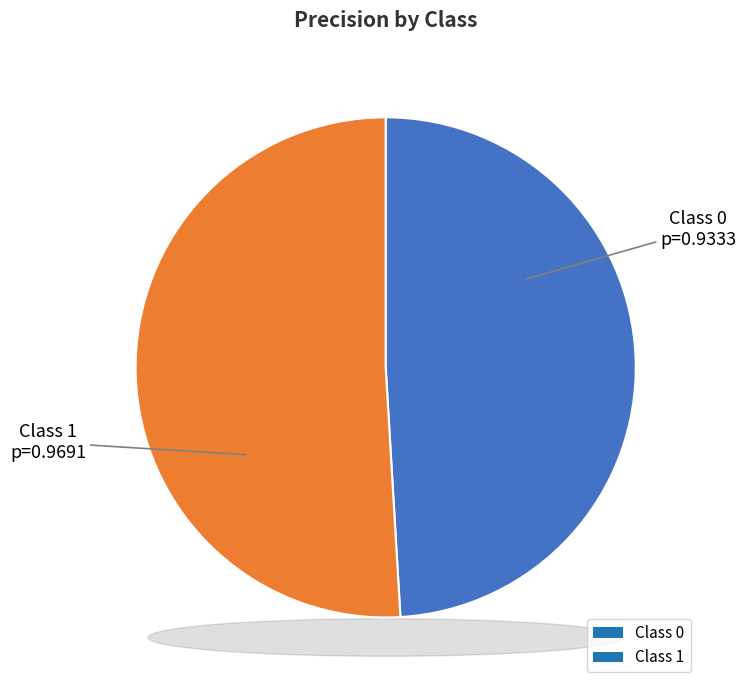

True or false: Class 1 accounts for 51% of the total.

True